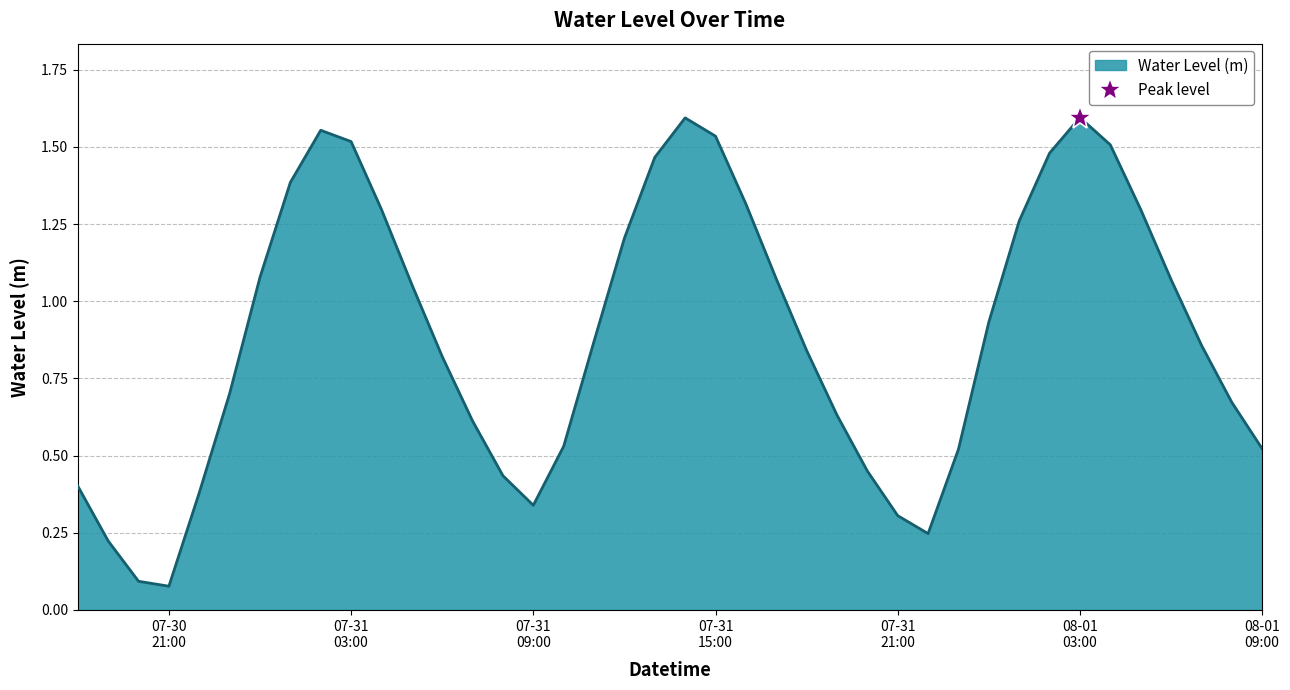

What is the label of the 2nd point from the right?

2025-08-01 08:00